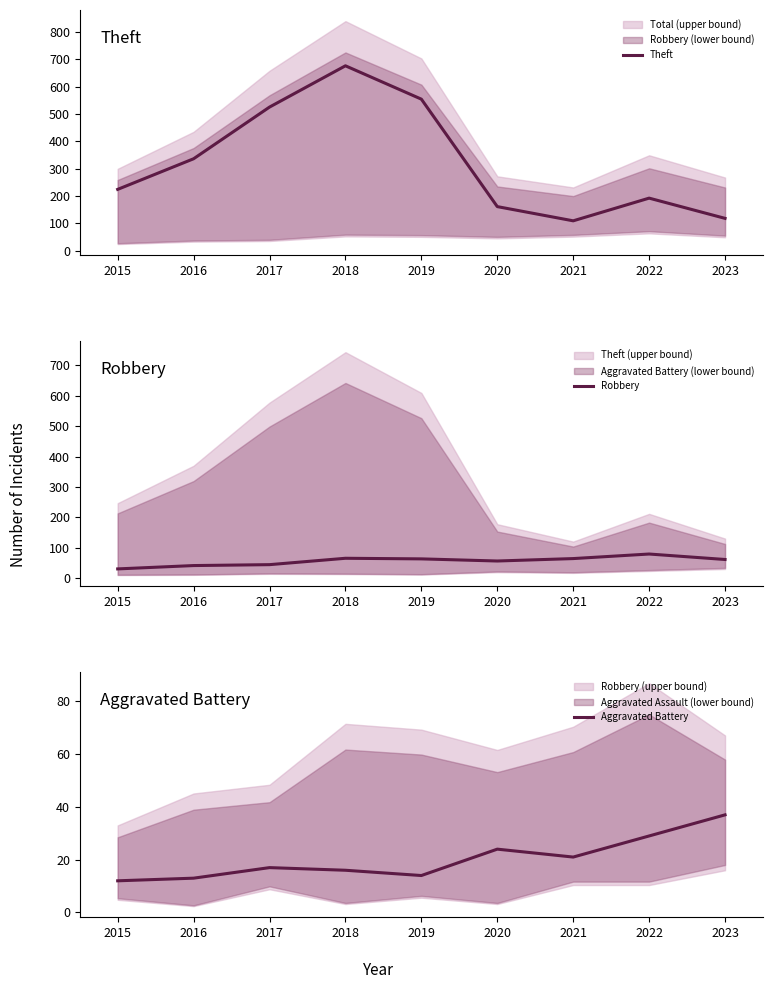

How many lines are shown in the chart?

3